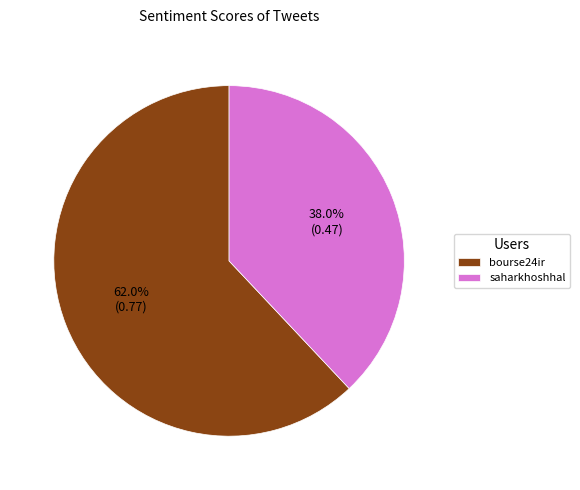

Is saharkhoshhal the majority of the pie?

No